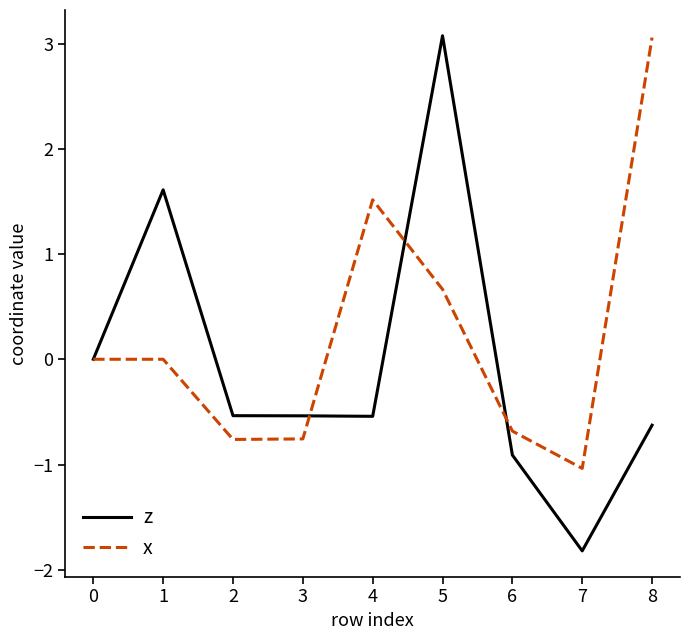

Between 4 and 8, which series saw the biggest shift?

x